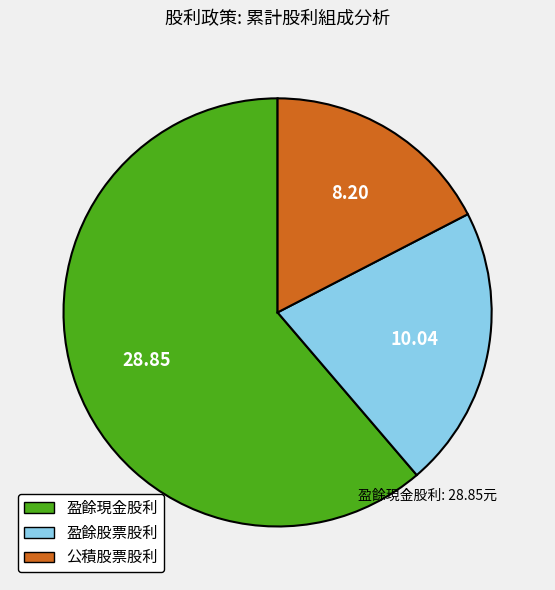

How many segments does this pie chart have?

3